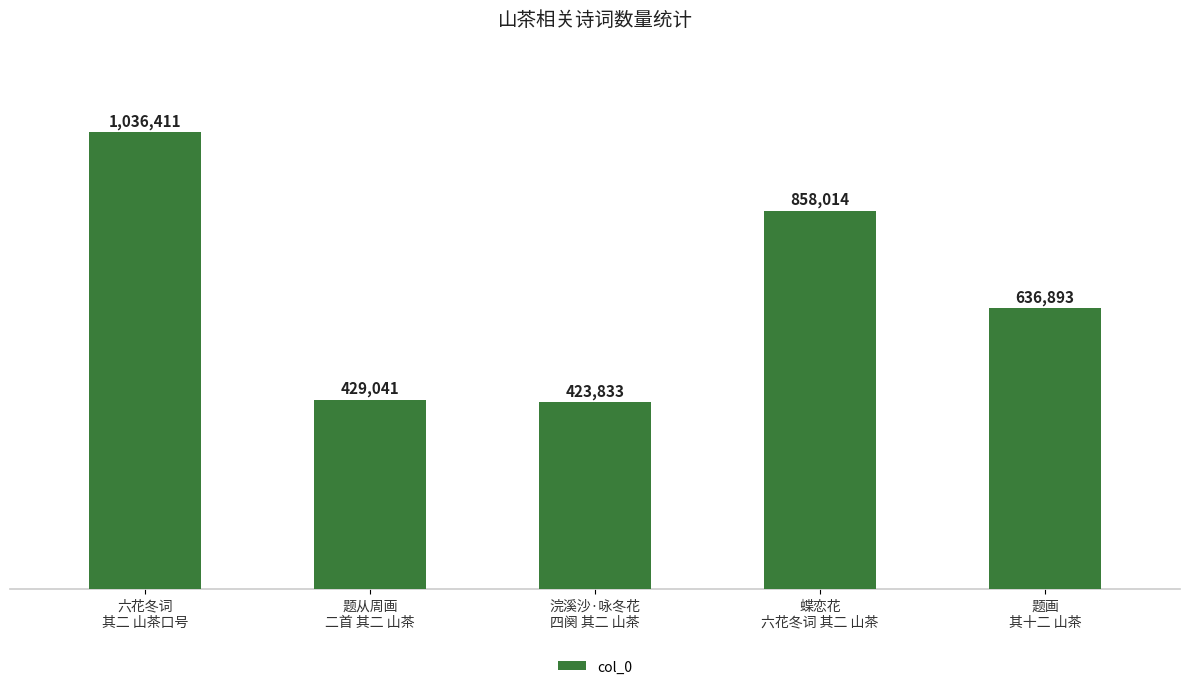

What is the change in value from 浣溪沙·咏冬花
四阕 其二 山茶 to 题画
其十二 山茶?

+213060